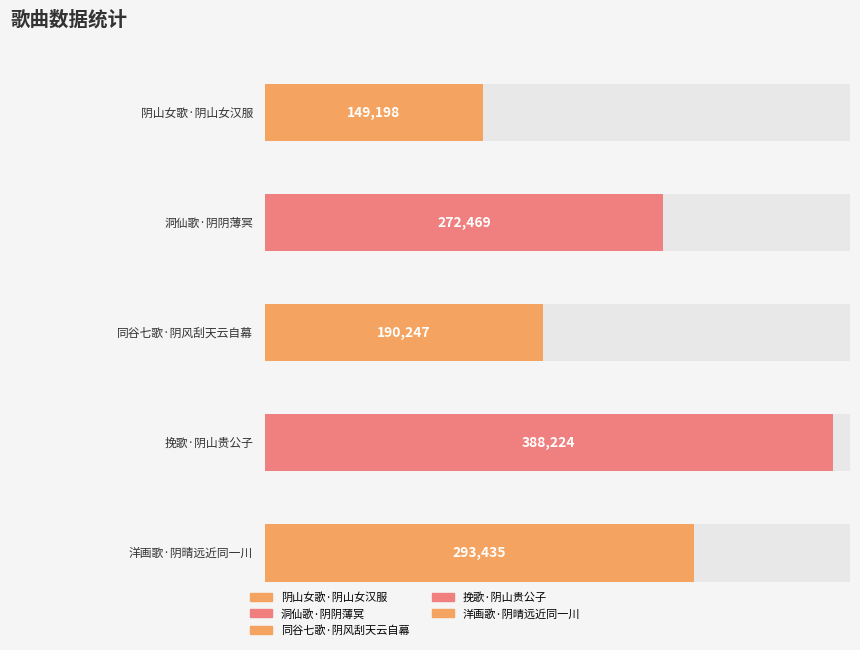

Reading left to right, transcribe all the data shown in this chart.

阴山女歌·阴山女汉服=149198	洞仙歌·阴阴薄冥=272469	同谷七歌·阴风刮天云自幕=190247	挽歌·阴山贵公子=388224	洋画歌·阴晴远近同一川=293435